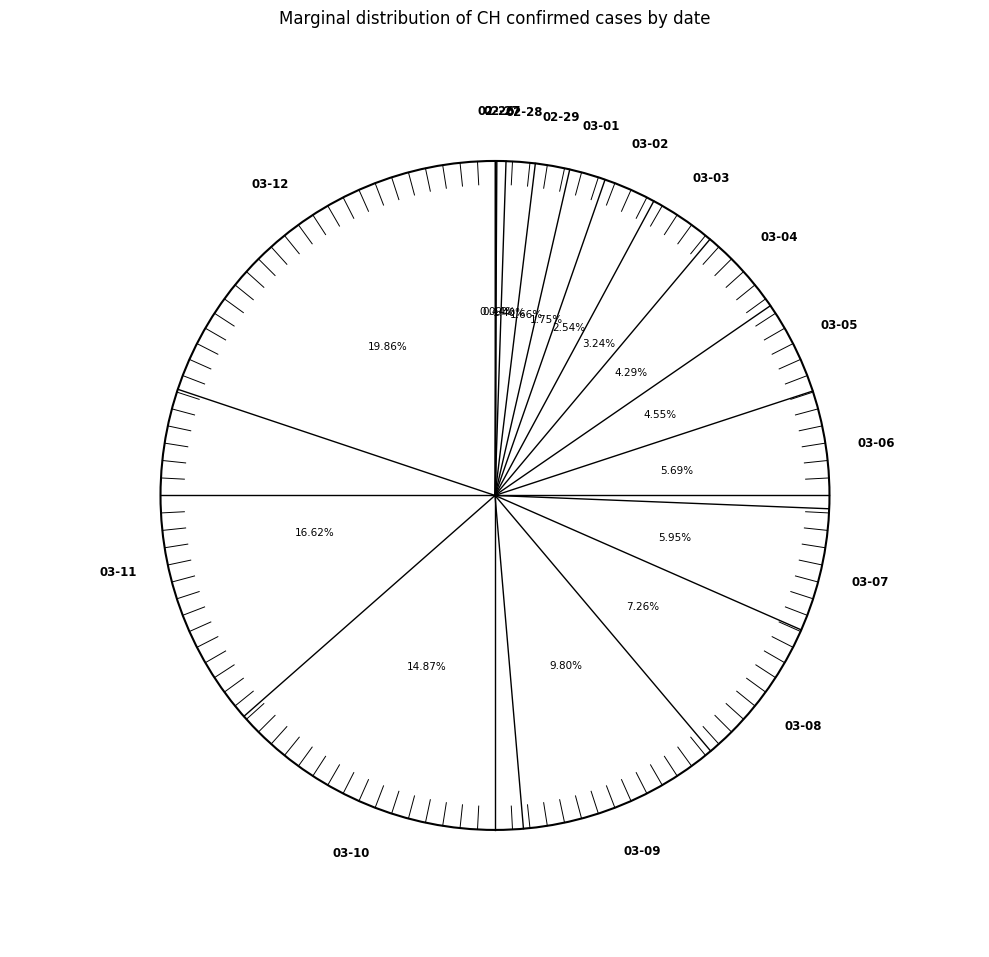

What is the change in value from 2020-02-29 to 2020-03-01?

+1